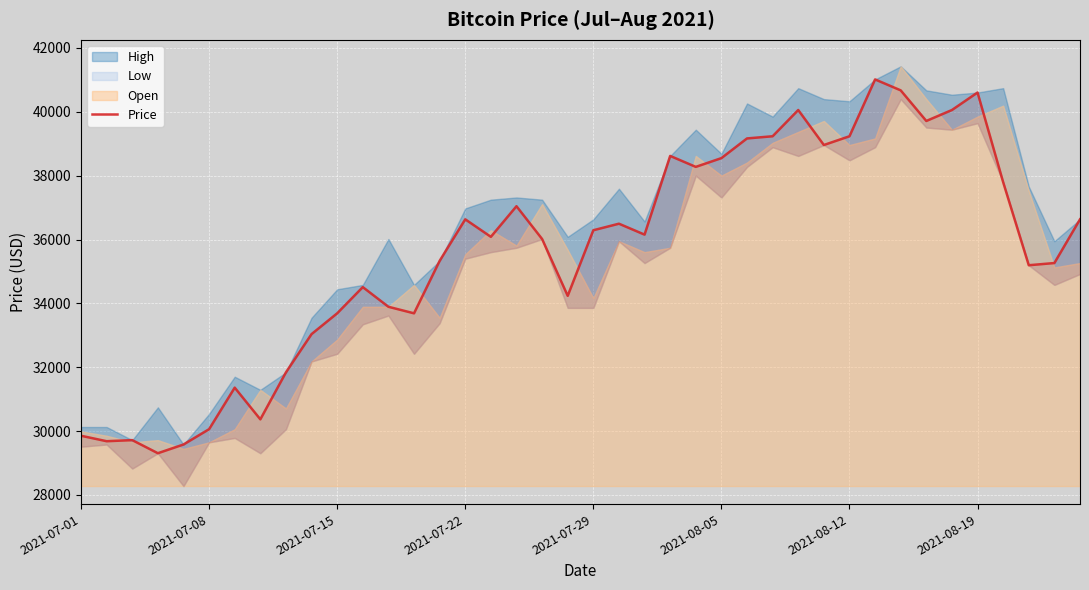

What is the change in value from 23 to 30?

+616